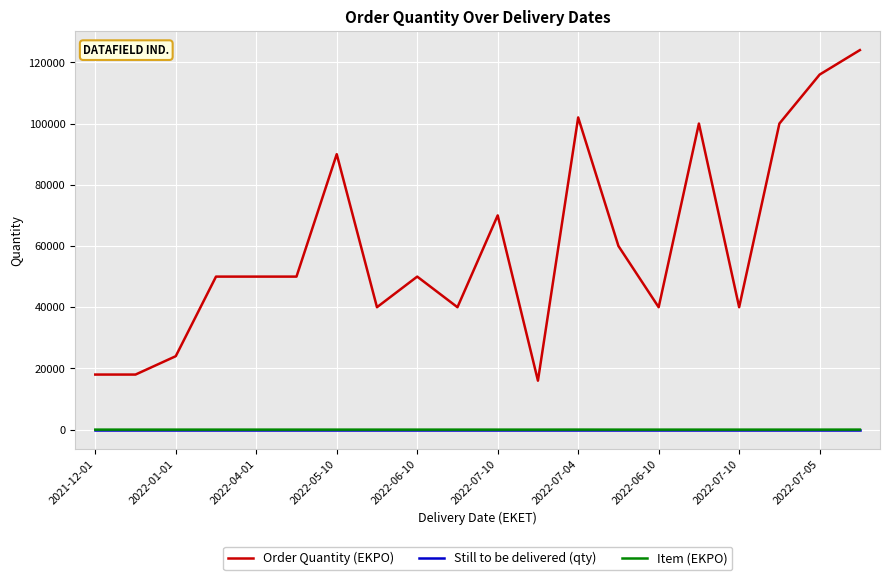

Which series has the largest total across all categories?

Order Quantity (EKPO)